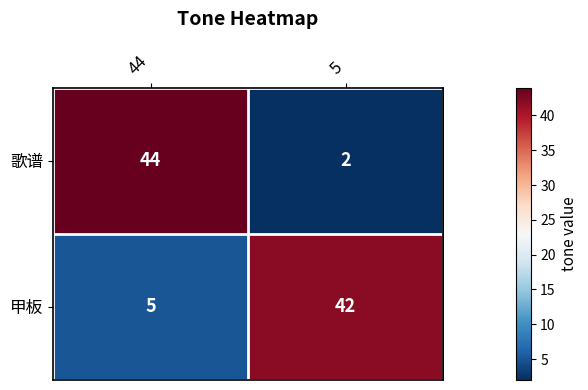

Reading left to right, list all the values displayed in this chart.

歌谱: 44	2
甲板: 5	42